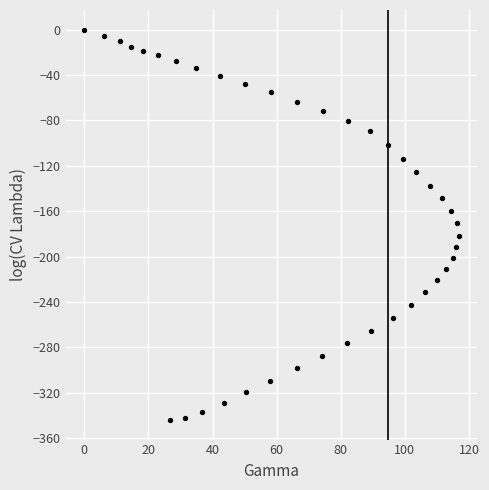

What is the range of Y values (max minus min)?

344.1